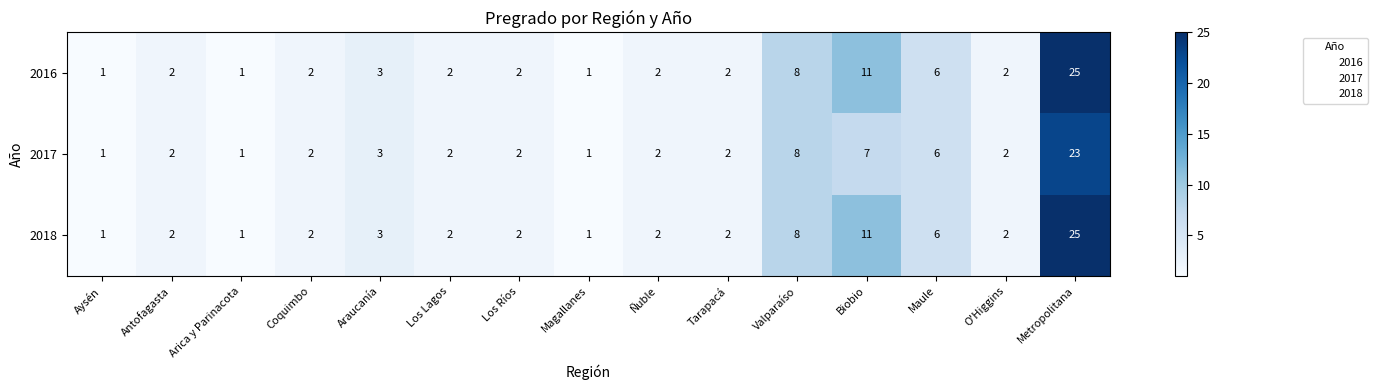

The 2017 series shows 1 at Coquimbo. True or false?

False